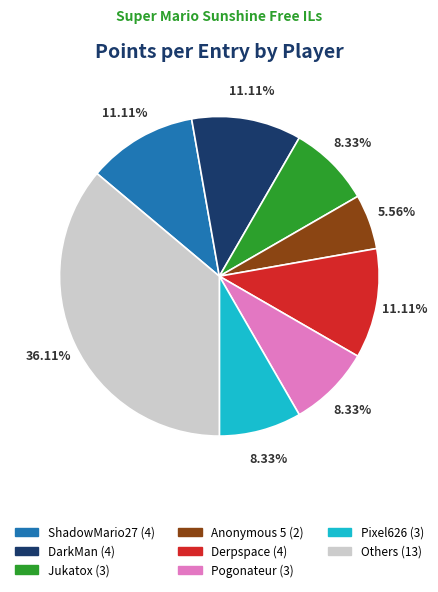

Does any single category account for the majority?

No